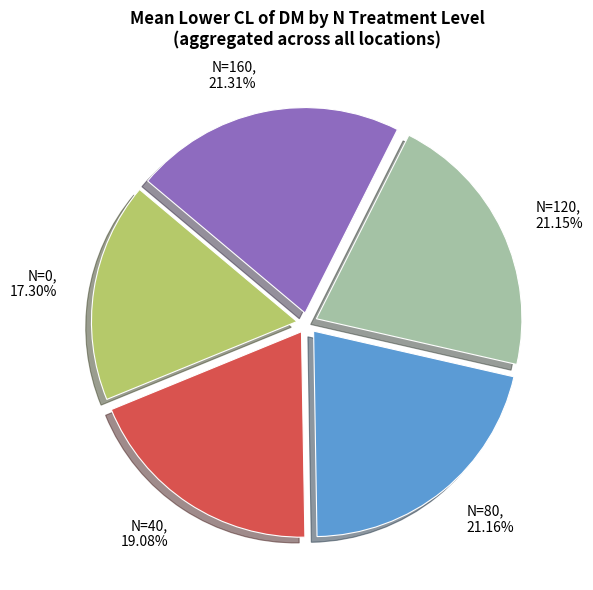

What is the smallest slice in the pie chart?

N=0